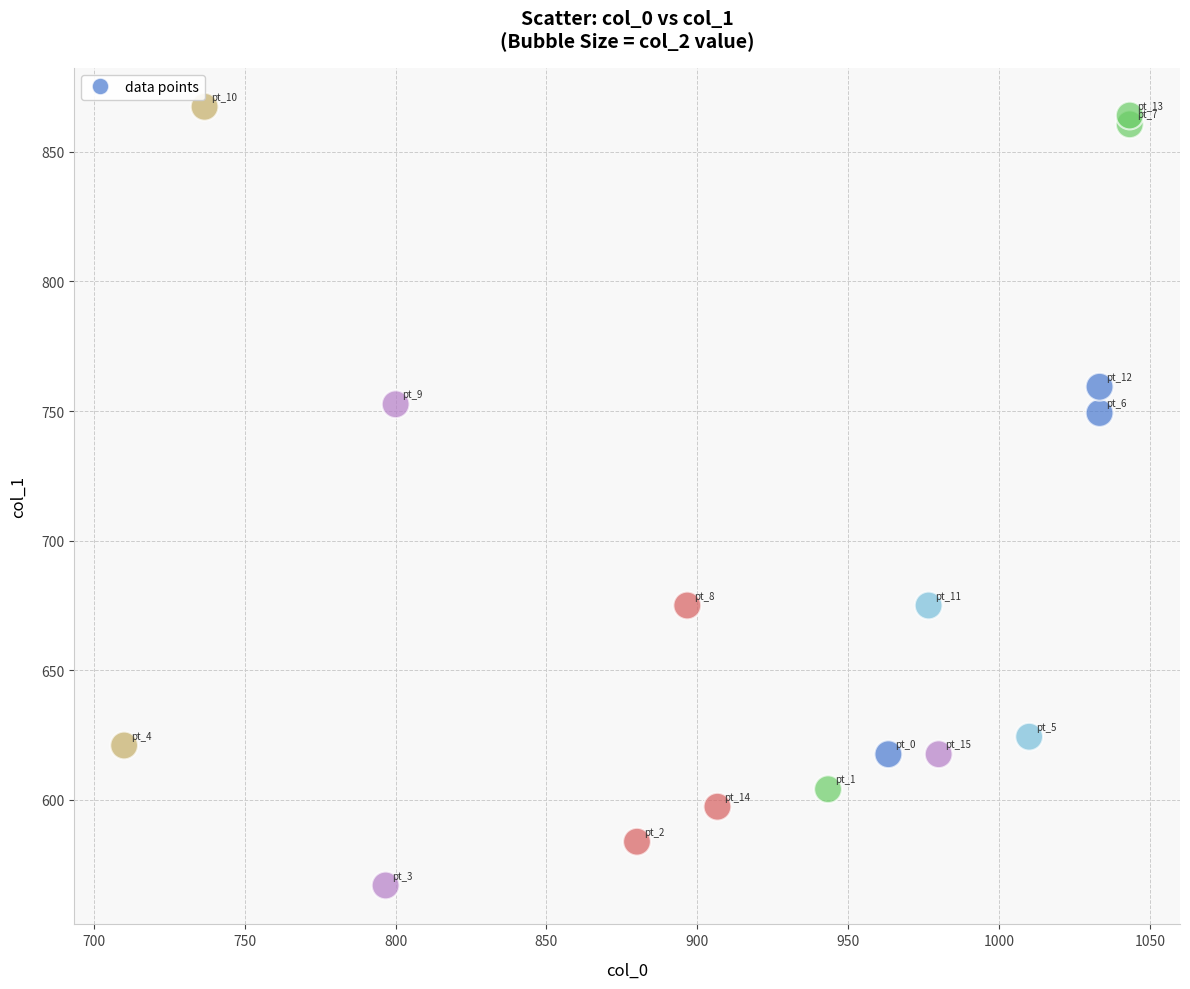

What is the range of Y values (max minus min)?

300.4